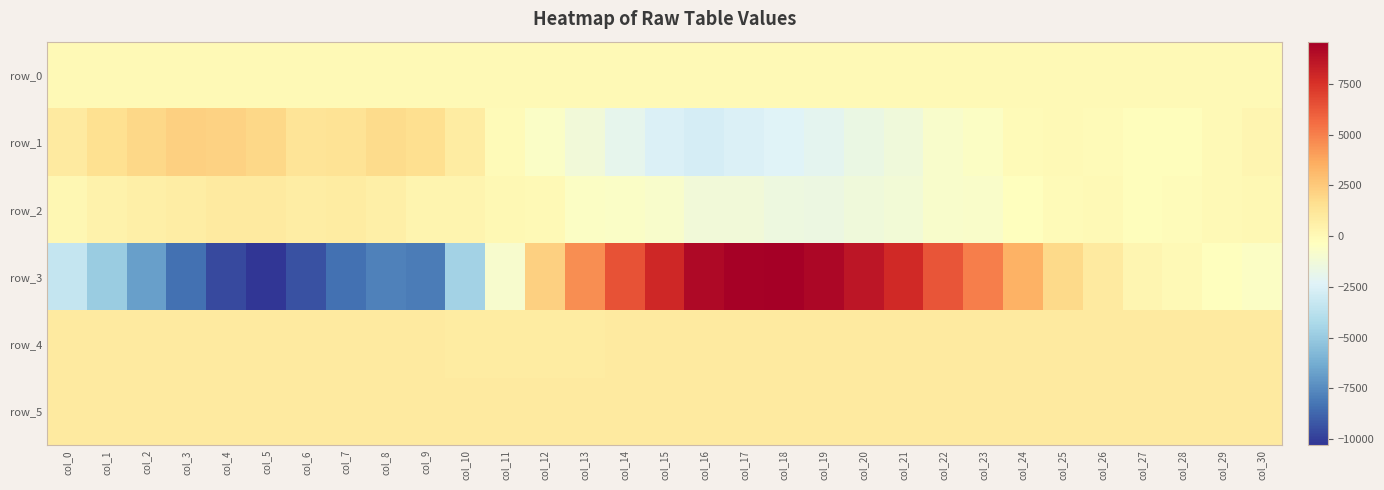

Reading left to right, transcribe all the data shown in this chart.

row_0: 11.7	11.8	11.8	11.9	11.9	12.0	12.0	12.1	12.1	12.2	12.2	12.3	12.3	12.4	12.4	12.5	12.5	12.6	12.6	12.7	12.8	12.8	12.8	12.9	12.9	13.0	13.0	13.1	13.2	13.2	13.2
row_1: 947.0	1537.0	1946.0	2264.0	2177.0	1925.0	1338.0	1398.0	1747.0	1596.0	810.0	-126.0	-604.0	-1217.0	-1985.0	-2467.0	-2720.0	-2530.0	-2325.0	-1992.0	-1661.0	-1322.0	-784.0	-539.0	-115.0	-28.0	-93.0	-208.0	-229.0	-29.0	198.0
row_2: 141.0	466.0	579.0	746.0	909.0	952.0	776.0	871.0	627.0	302.0	279.0	101.0	12.0	-574.0	-638.0	-823.0	-1262.0	-1280.0	-1518.0	-1557.0	-1310.0	-1211.0	-771.0	-700.0	-293.0	-122.0	-44.0	-215.0	-184.0	5.0	62.0
row_3: -3350.0	-4869.0	-6789.0	-8422.0	-9665.0	-10293.0	-9432.0	-8381.0	-7820.0	-8034.0	-4591.0	-846.0	2273.0	4587.0	6437.0	7926.0	9109.0	9489.0	9571.0	9233.0	8563.0	7854.0	6316.0	5037.0	3424.0	1818.0	886.0	198.0	-21.0	-291.0	-520.0
row_4: 927.0	926.0	921.0	922.0	915.0	910.0	899.0	895.0	889.0	885.0	879.0	879.0	874.0	874.0	888.0	886.0	885.0	894.0	910.0	905.0	911.0	919.0	921.0	926.0	926.0	917.0	916.0	922.0	922.0	927.0	923.0
row_5: 903.0	895.0	901.0	901.0	908.0	900.0	896.0	897.0	909.0	906.0	907.0	902.0	901.0	902.0	909.0	904.0	902.0	902.0	897.0	896.0	891.0	901.0	894.0	894.0	893.0	889.0	889.0	893.0	891.0	893.0	893.0